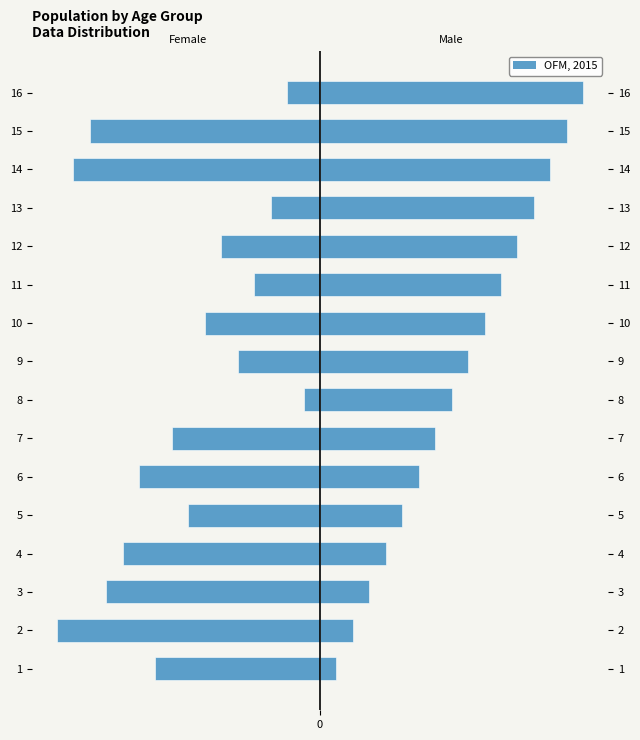

The value of Female at 11 is -4. True or false?

True